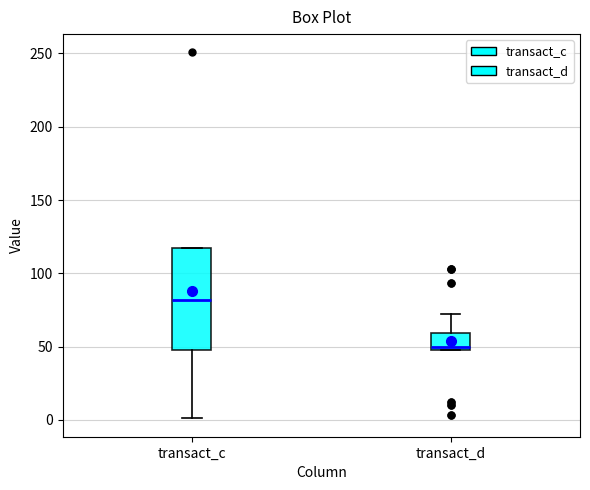

Where is the upper edge of the box for transact_c on the y-axis? The values are not printed on the chart, so give them approximately, as read against the axis.

115